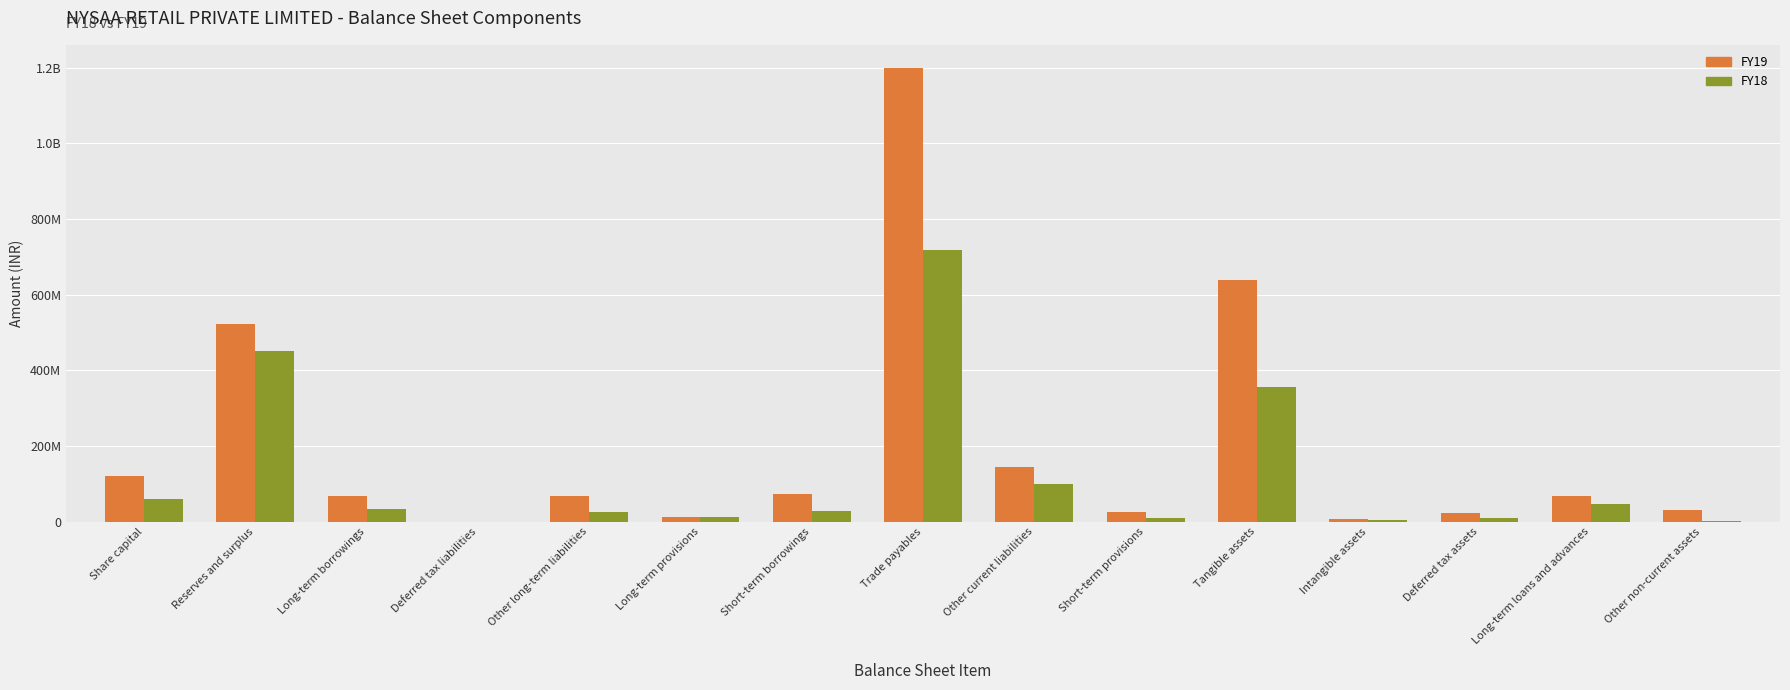

True or false: FY18 has a value of 30599647 at Share capital.

False